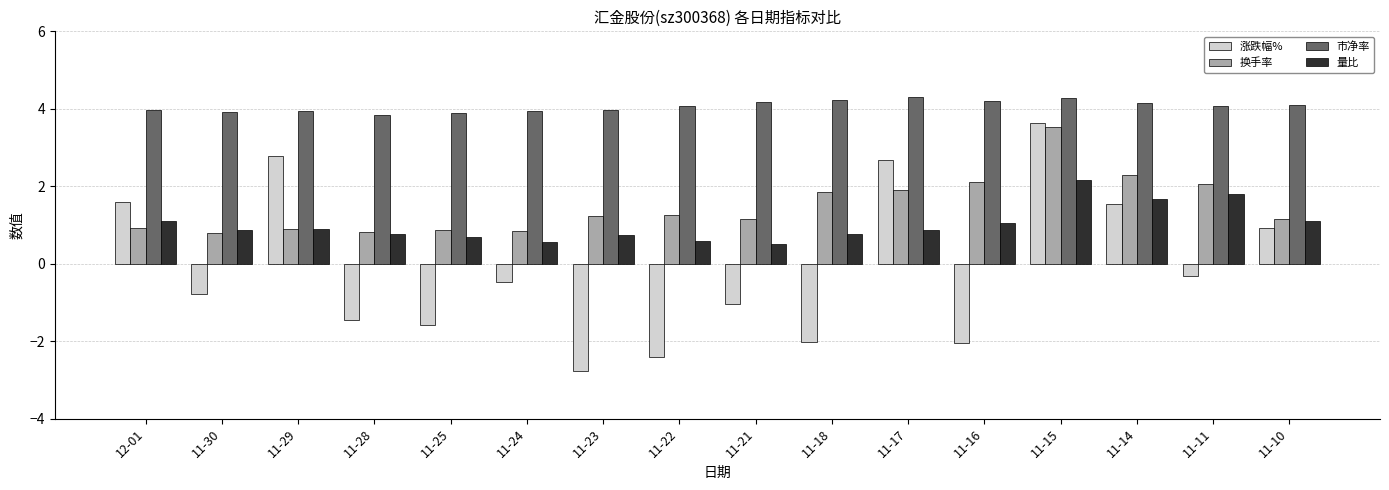

The 涨跌幅% series shows 1.5 at 11-14. True or false?

True